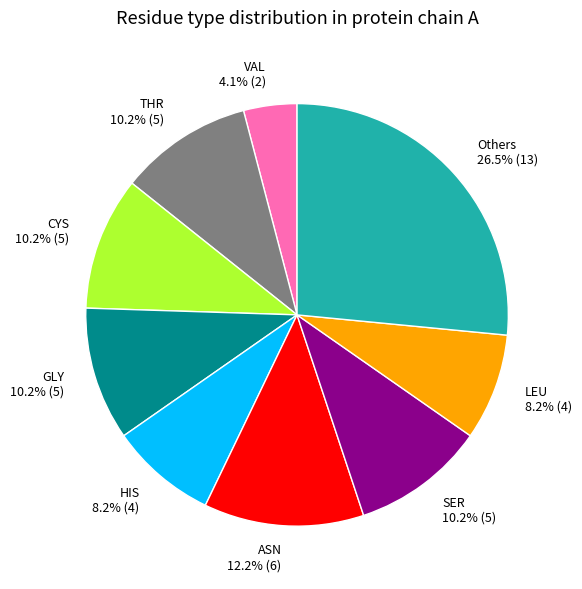

To the nearest percent, what is the difference between the largest and smallest slice percentages?

22%